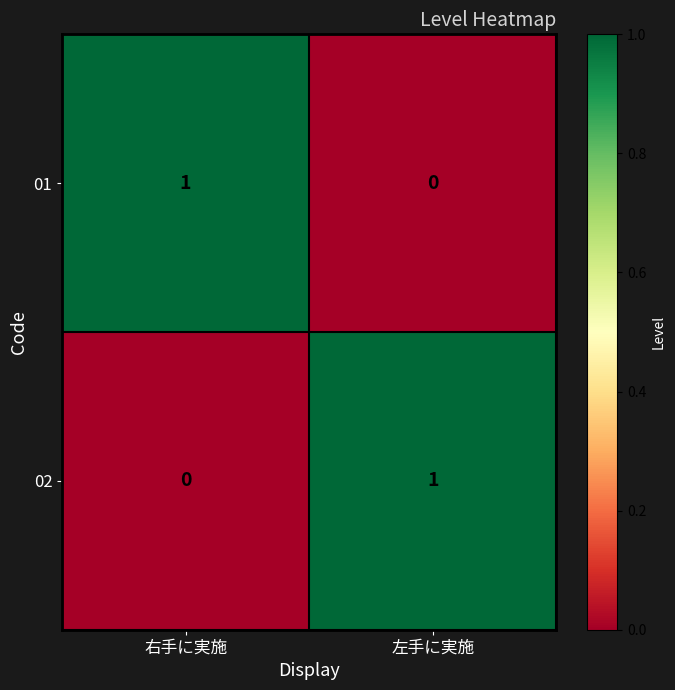

At how many categories does at least one series exceed 0?

2